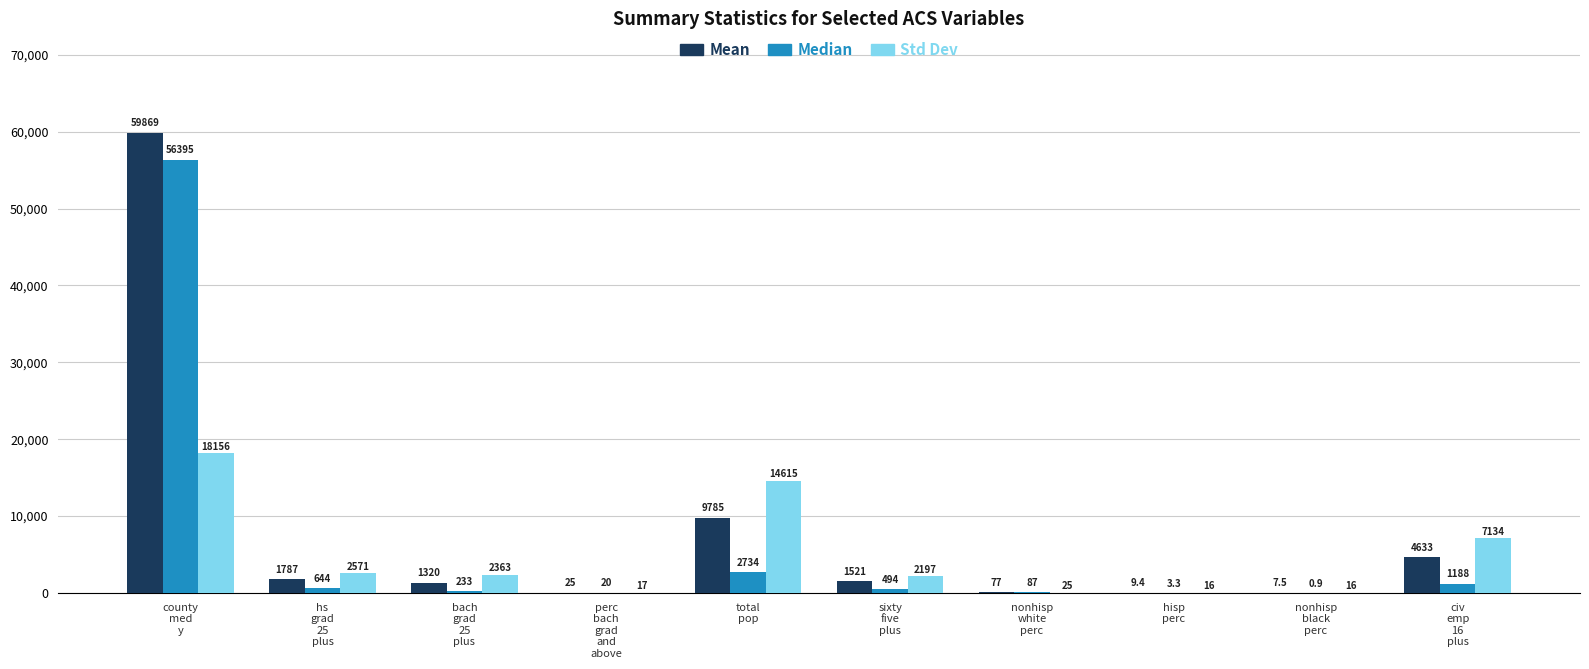

What is the greatest value displayed?

59869.2